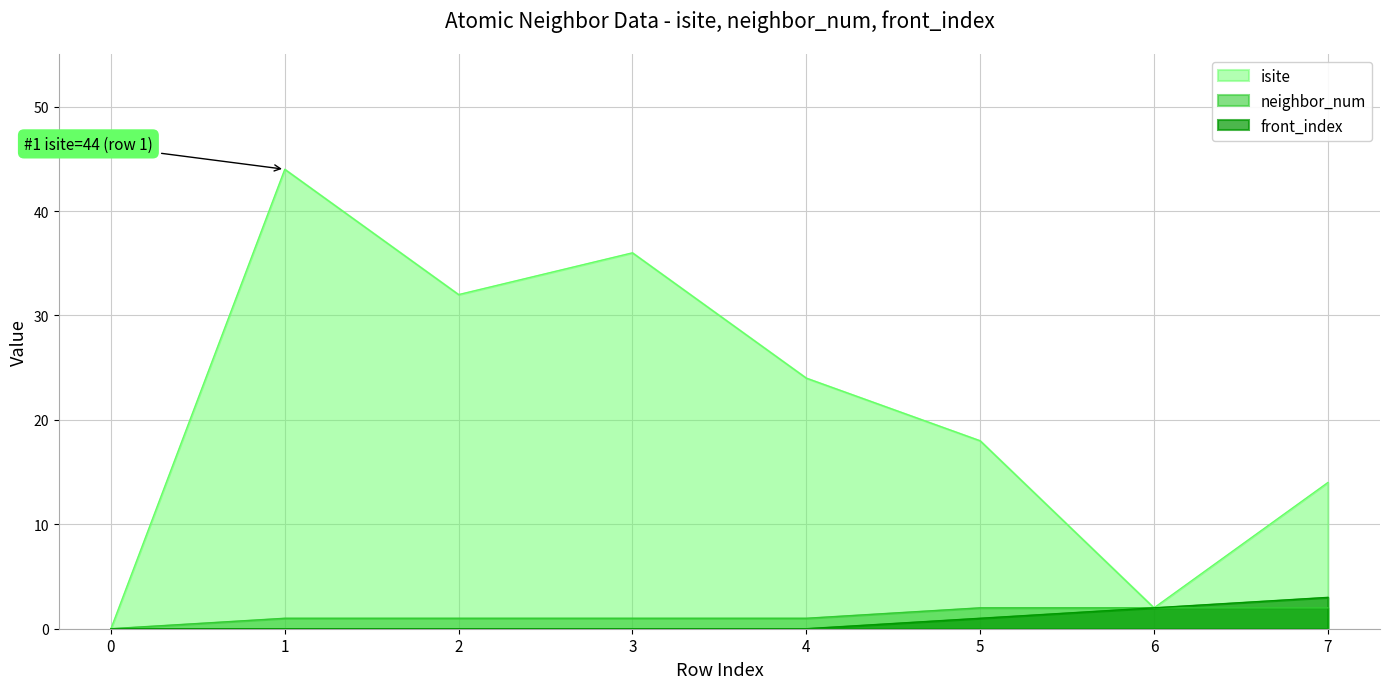

In isite, how many points are lower than both neighbors (excluding endpoints)?

2